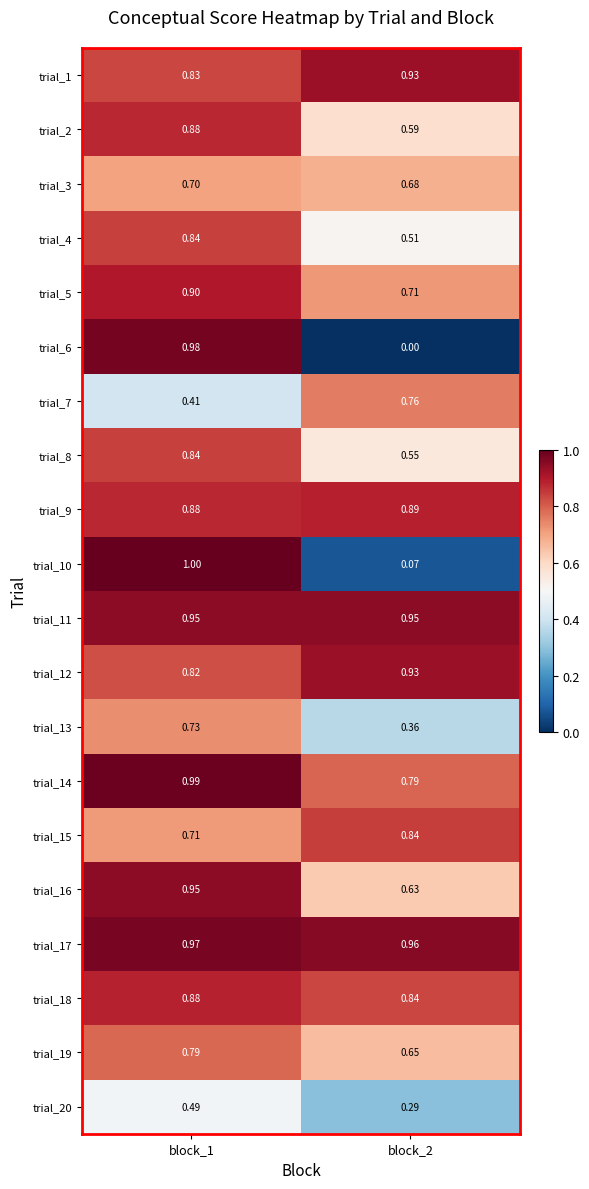

Is the value of trial_2 at block_2 greater than the value of trial_4 at block_2?

Yes